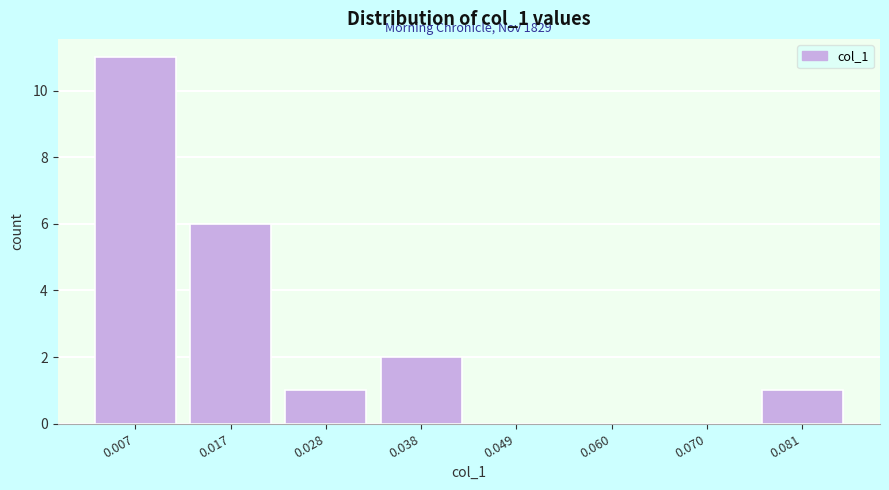

Reading left to right, what are all the values shown in this chart?

0.007=11	0.017=6	0.028=1	0.038=2	0.049=0	0.060=0	0.070=0	0.081=1